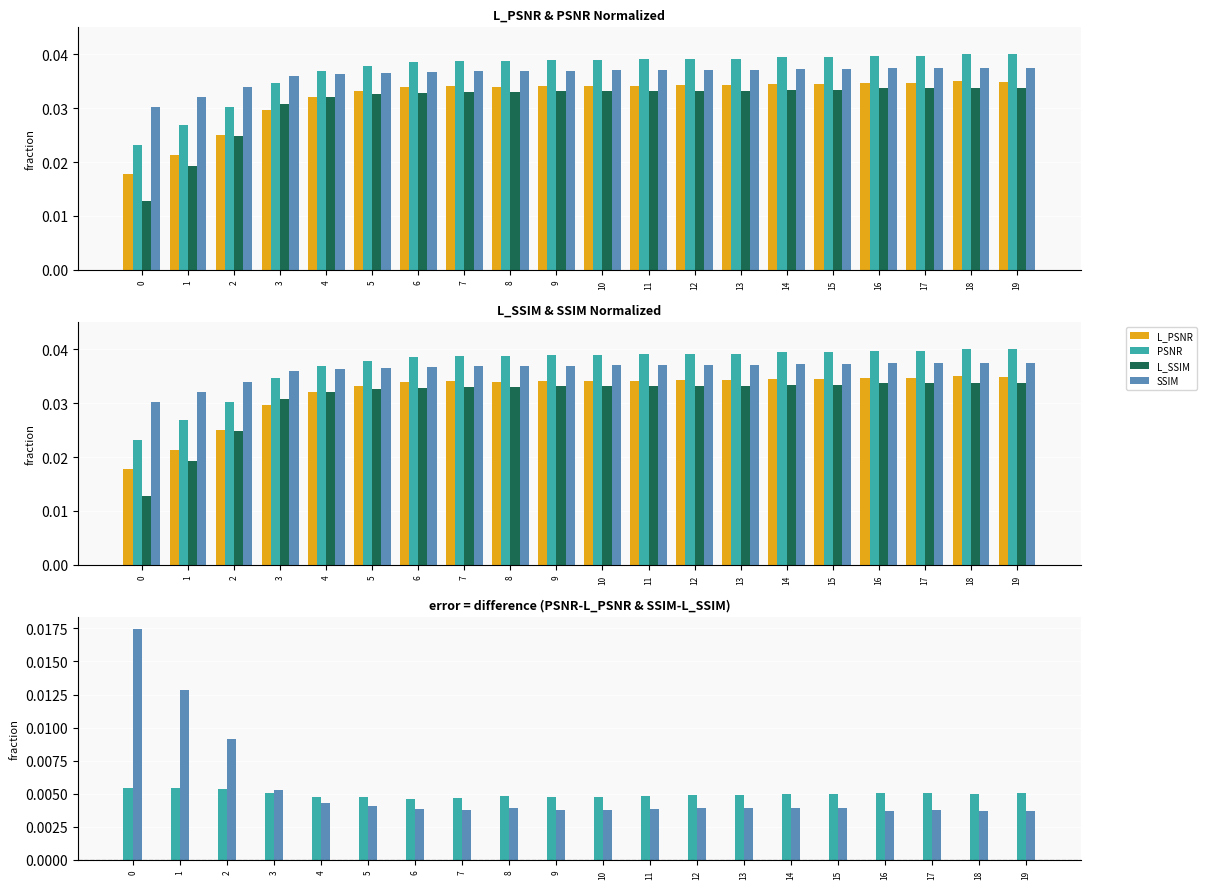

Is it true that L_SSIM equals 0.0 at 15?

True